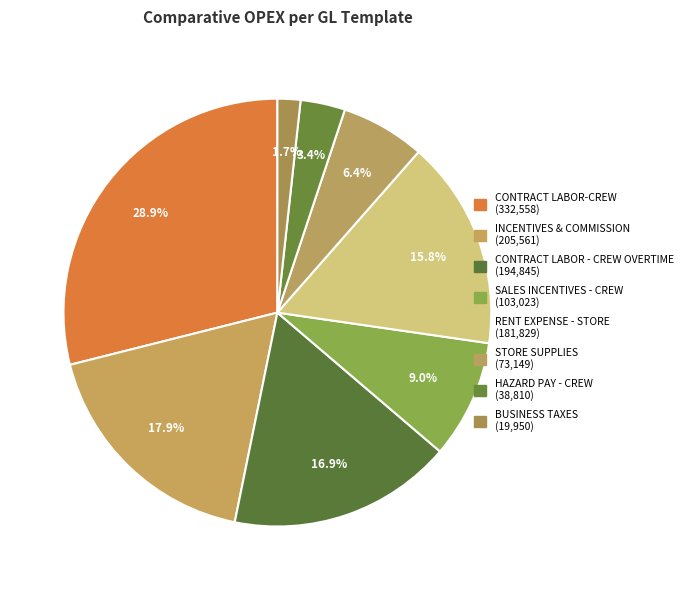

True or false: BUSINESS TAXES accounts for 11% of the total.

False